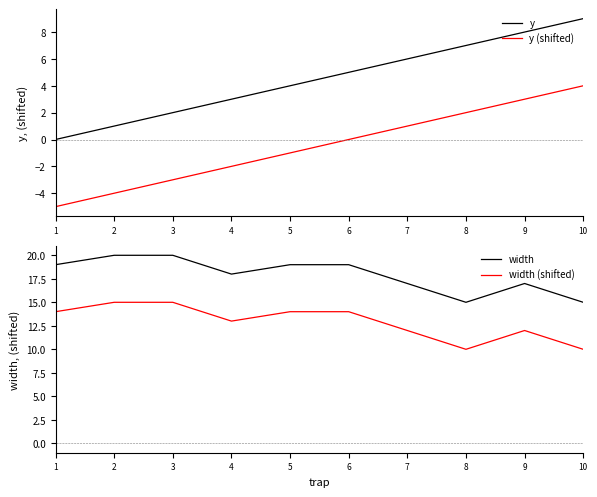

The value of width (shifted) at 6 is 3. True or false?

False